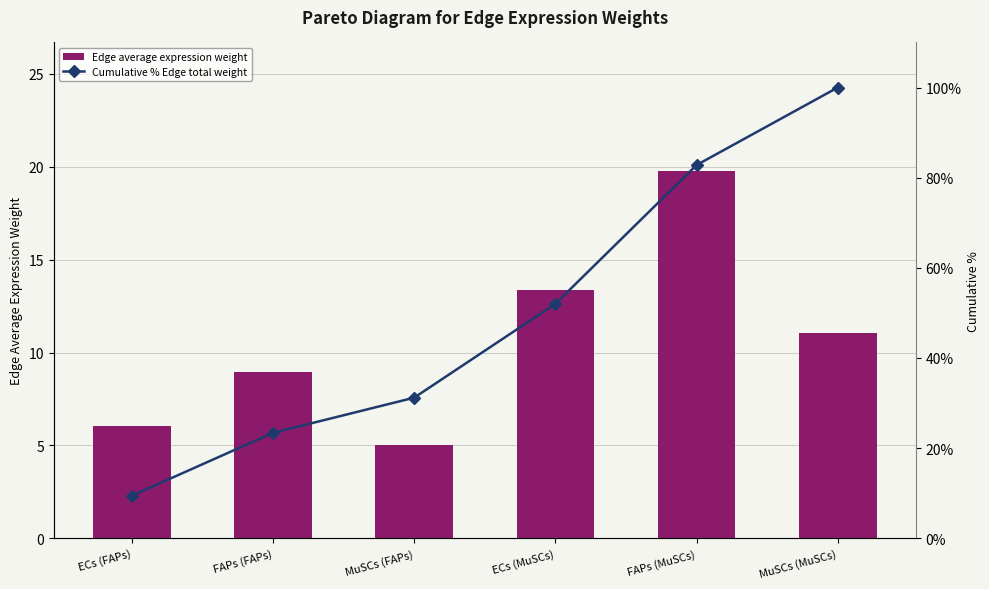

At MuSCs (MuSCs), list the series in order from smallest to largest.

Edge average expression weight, Cumulative % Edge total weight